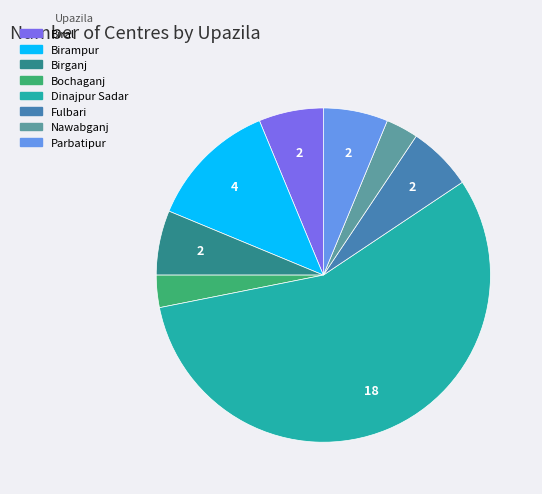

Is there any slice that represents more than half of the pie?

Yes